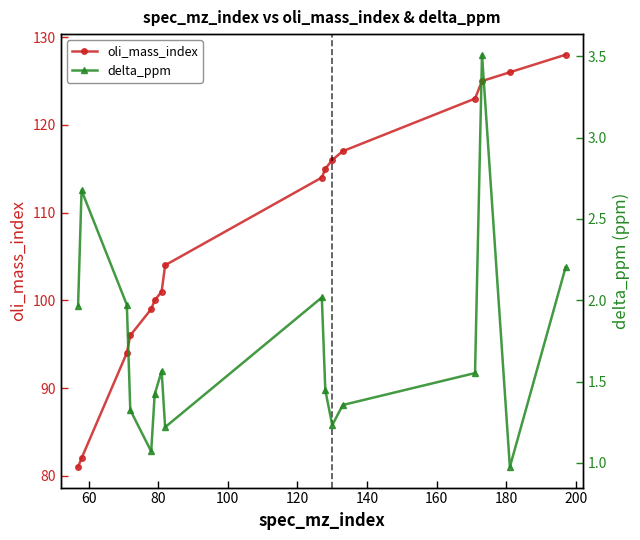

At how many categories does at least one series exceed 58?

16